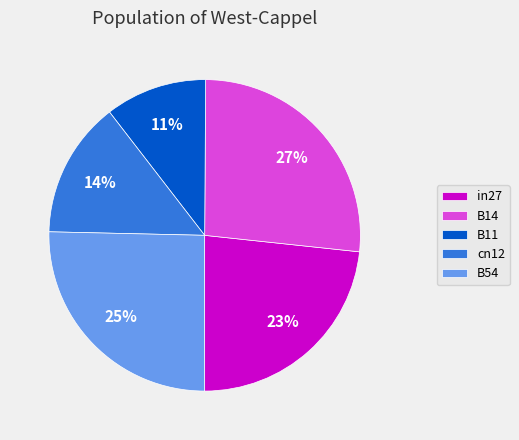

What percentage is the B14 slice, to the nearest percent?

27%